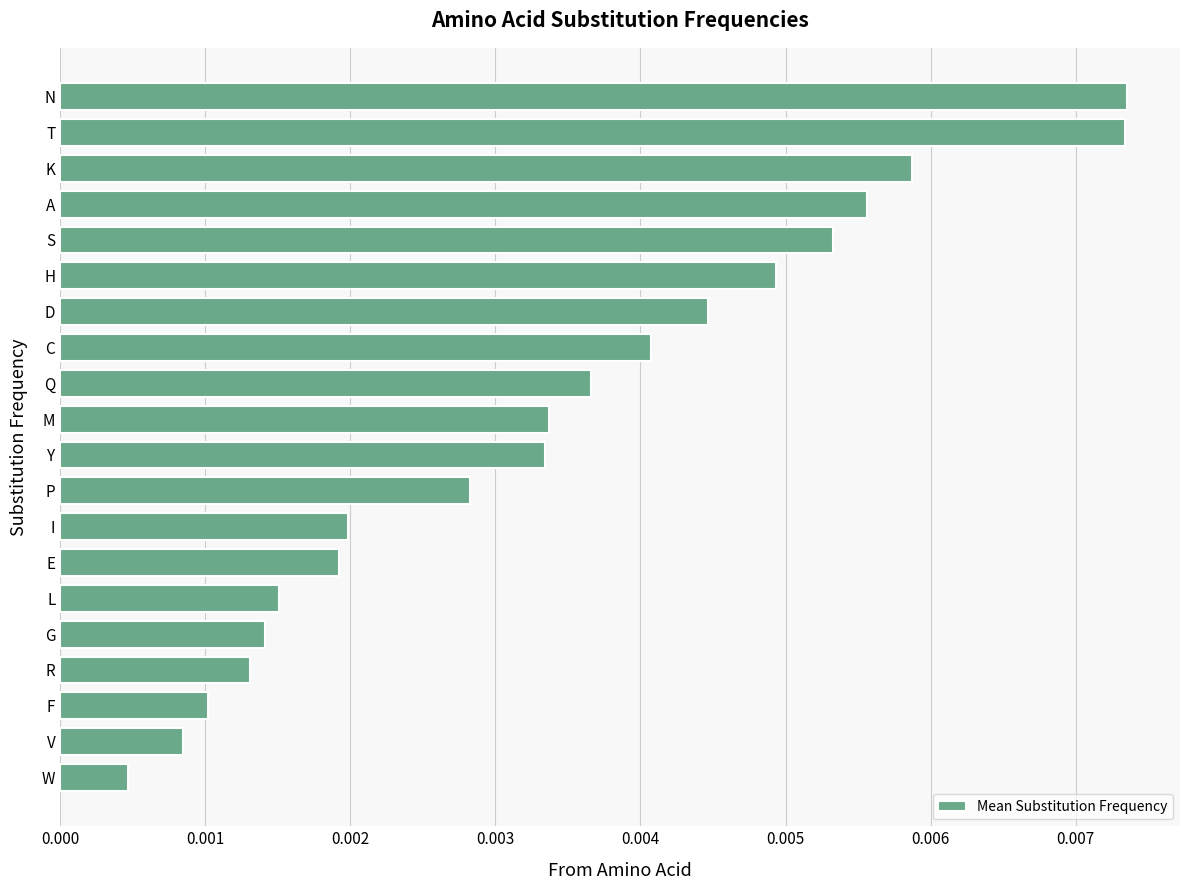

Which has a higher value, N or K?

N